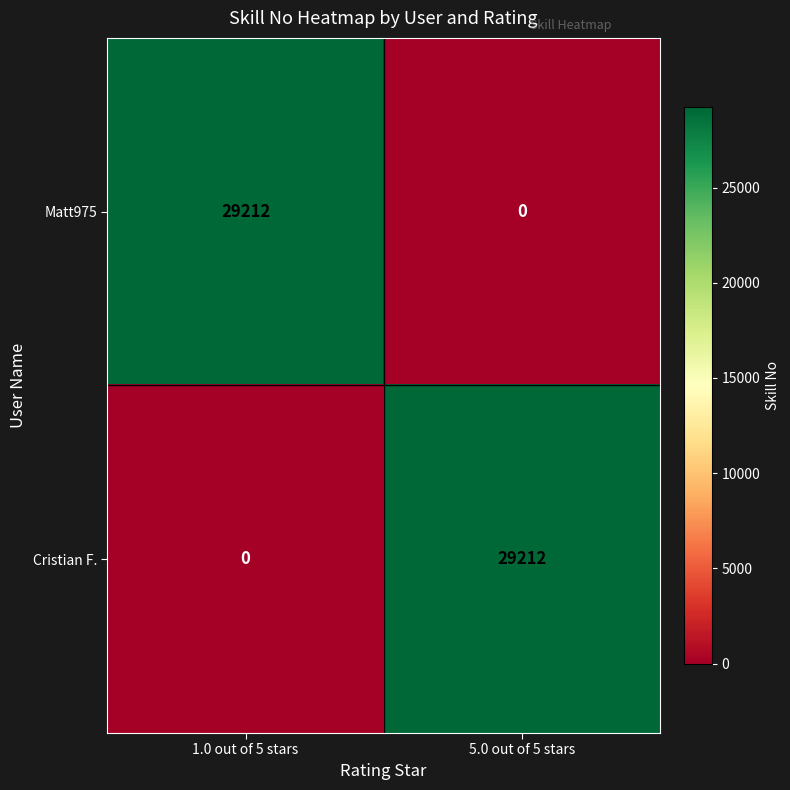

Which category has the lowest value in the Matt975 series?

5.0 out of 5 stars